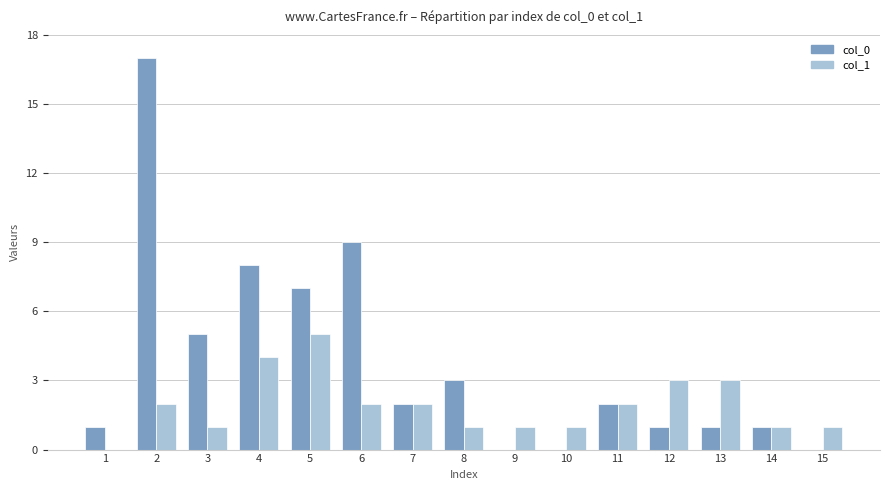

What are all the series names shown in the legend?

col_0, col_1